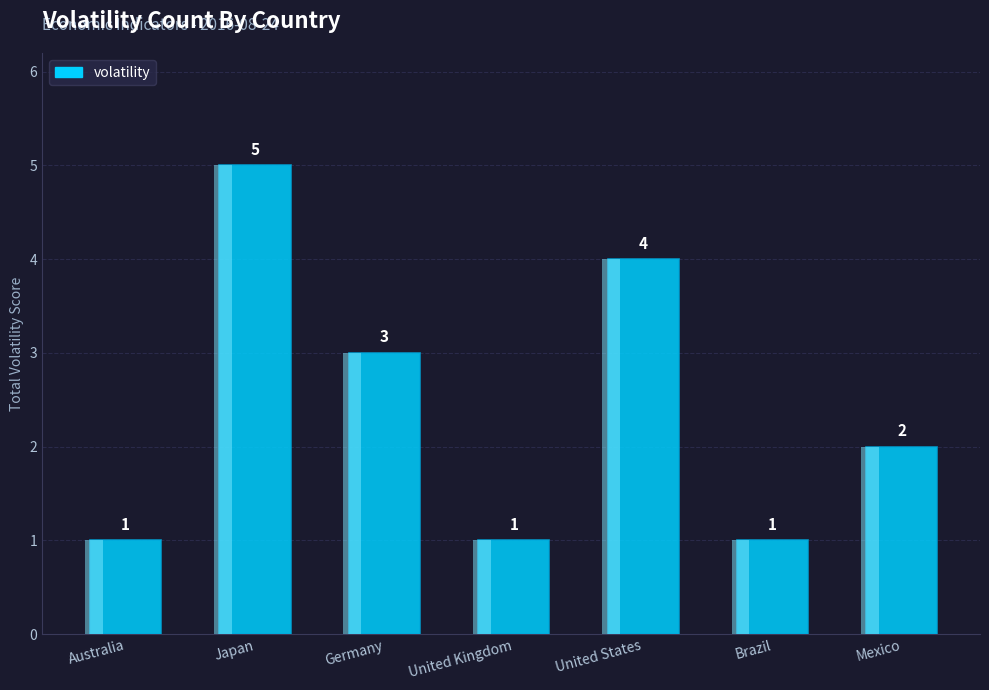

List the labels in order of value, smallest first.

Australia, United Kingdom, Brazil, Mexico, Germany, United States, Japan